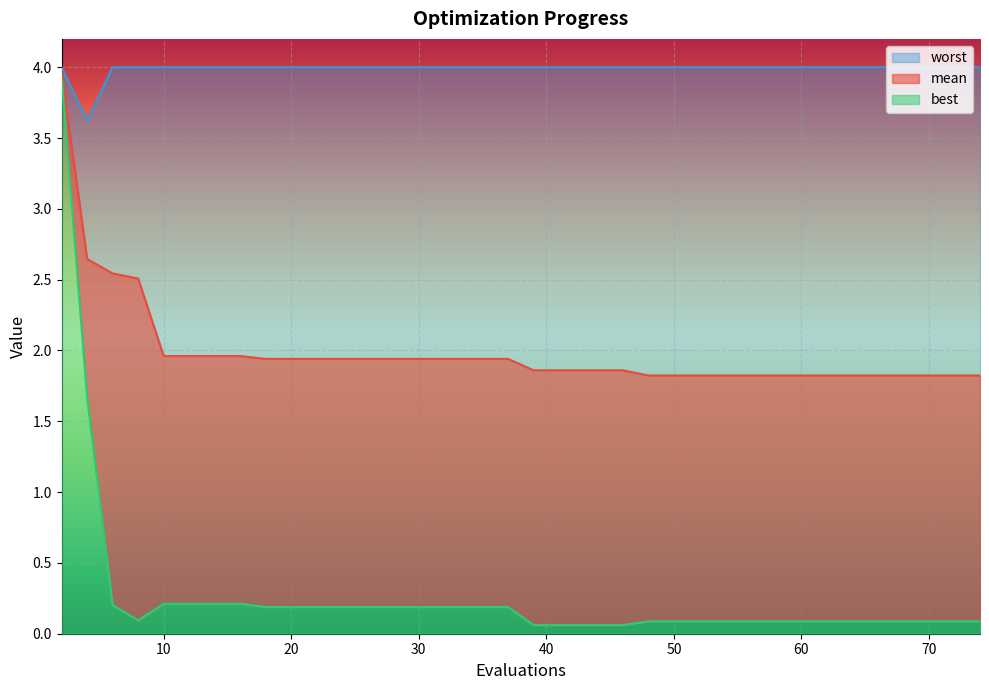

True or false: best and mean intersect in this chart.

False